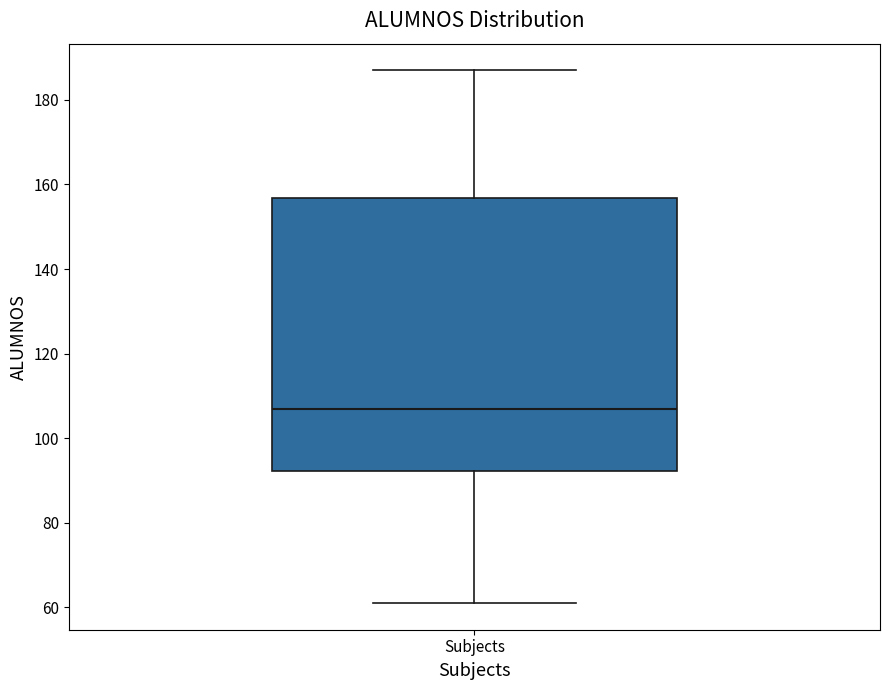

Transcribe this box plot: give where the median line is, the range the box spans, and where the two whiskers end, as read against the y-axis. The values are not printed on the chart, so give them approximately, as read against the axis.

median 108, box 92 to 156, whiskers 62 to 188